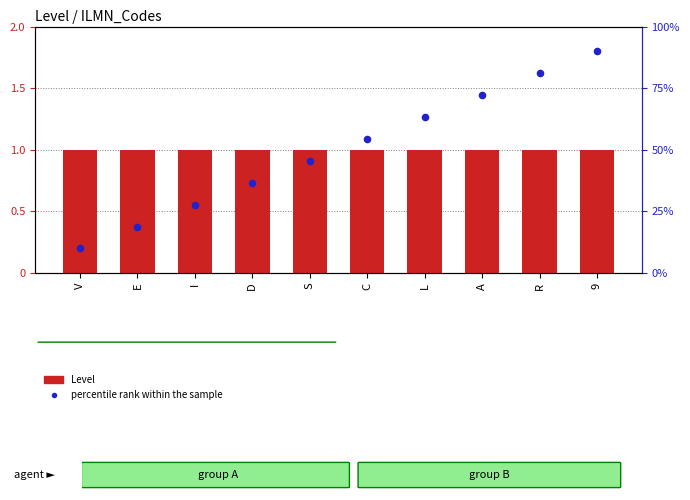

At how many categories does at least one series exceed 1?

5